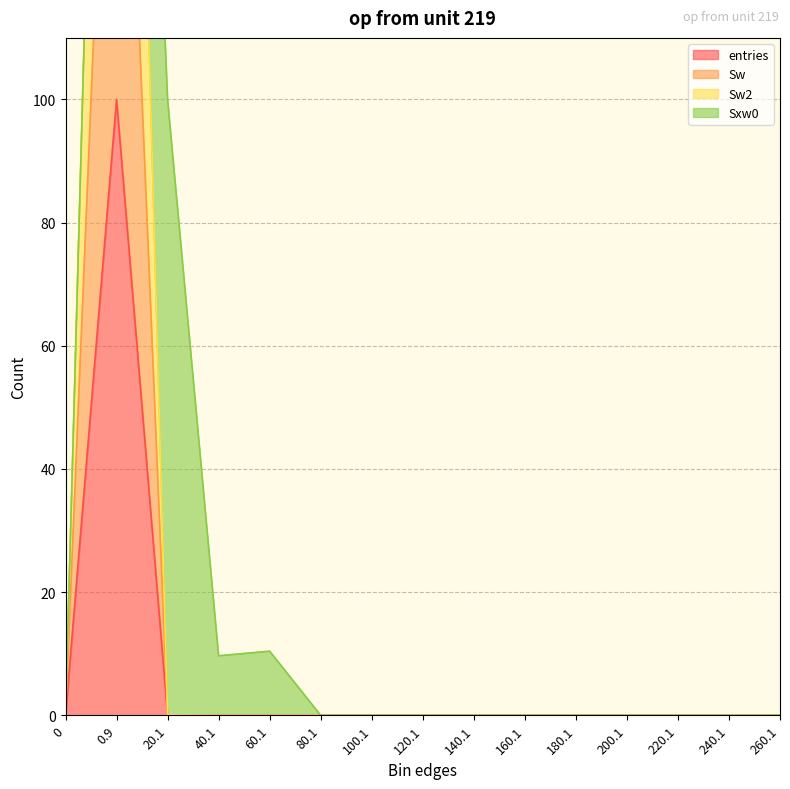

Is the value of Sw at 240.1 greater than the value of entries at 120.1?

No